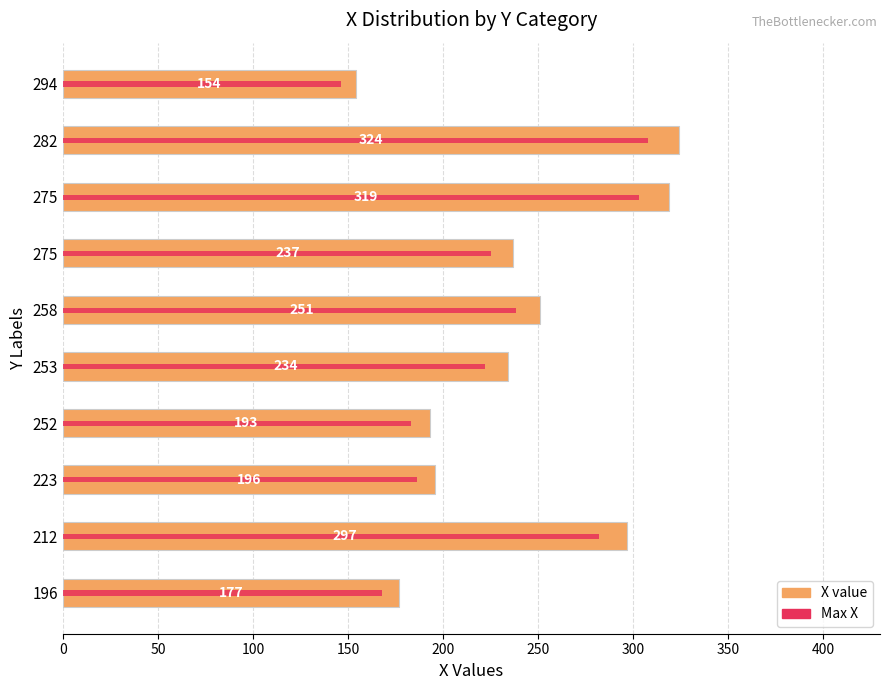

What is the sum of all values?

2382